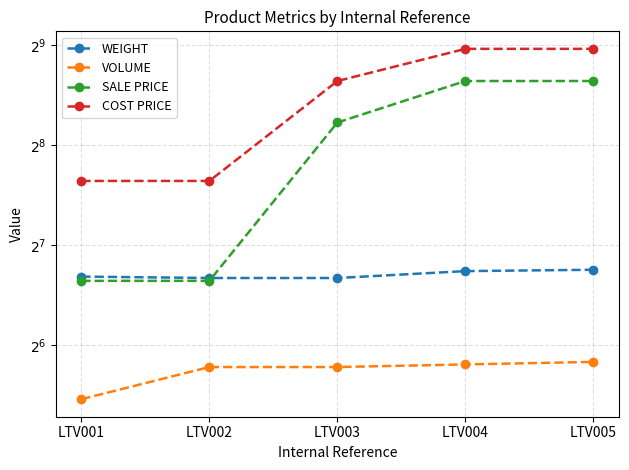

True or false: WEIGHT and VOLUME intersect in this chart.

False